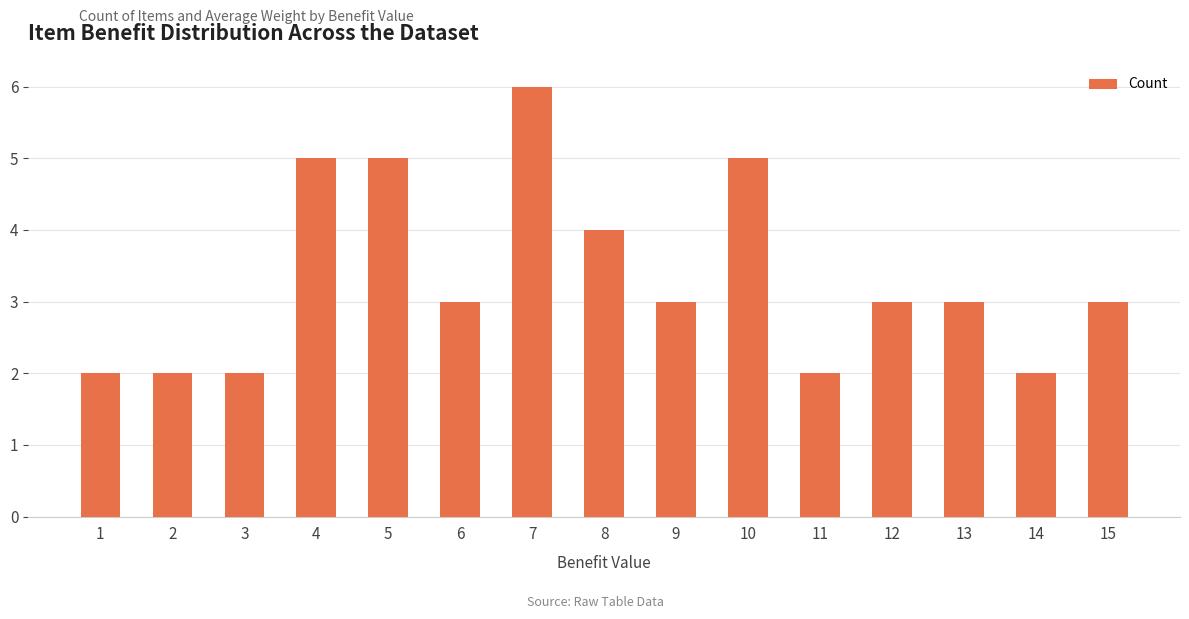

What is the sum of all values?

50